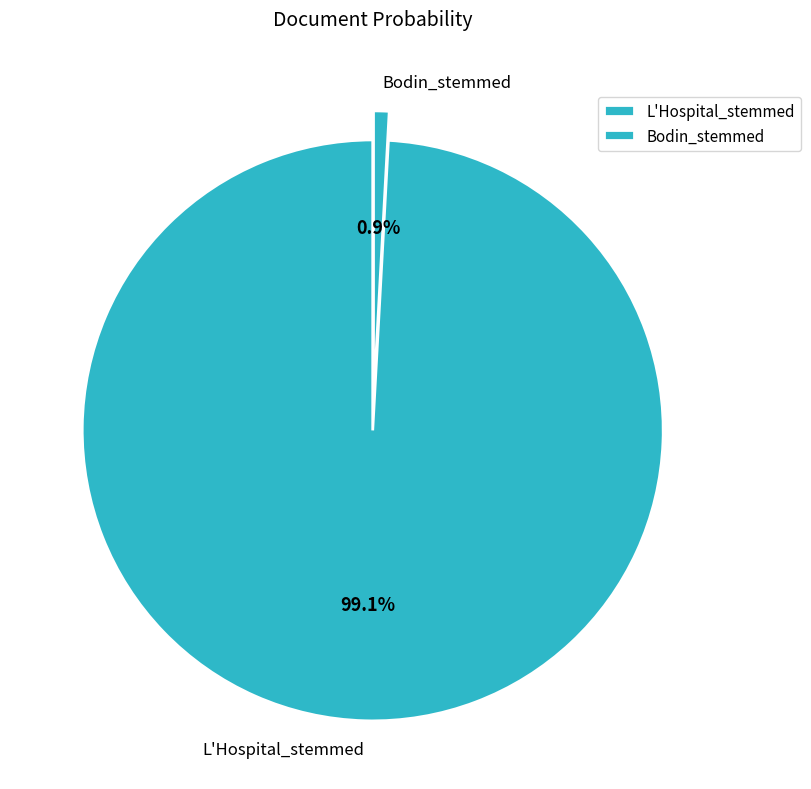

What is the majority slice?

L'Hospital_stemmed